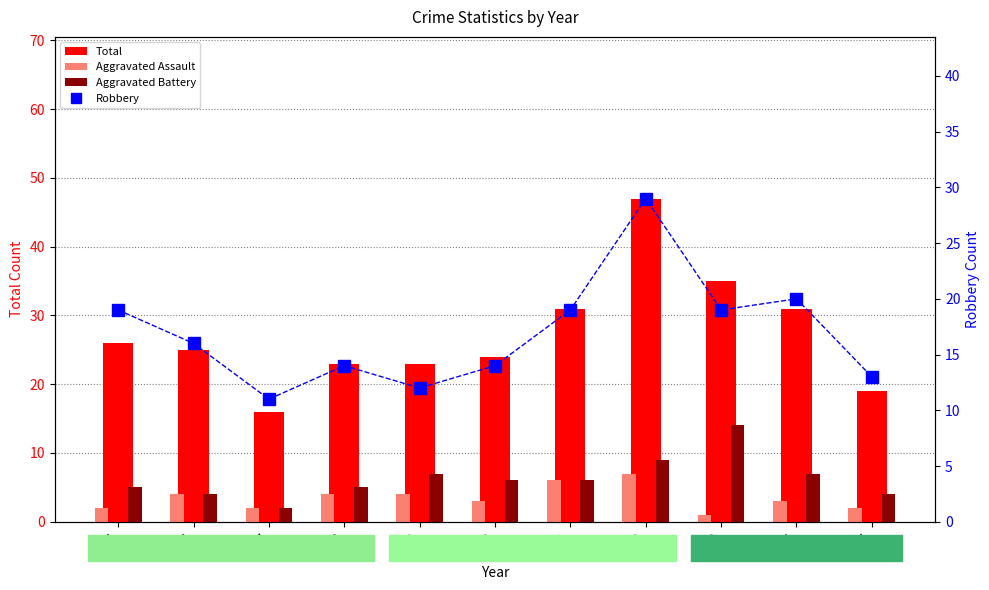

What is the total value across all series at 2016?

49